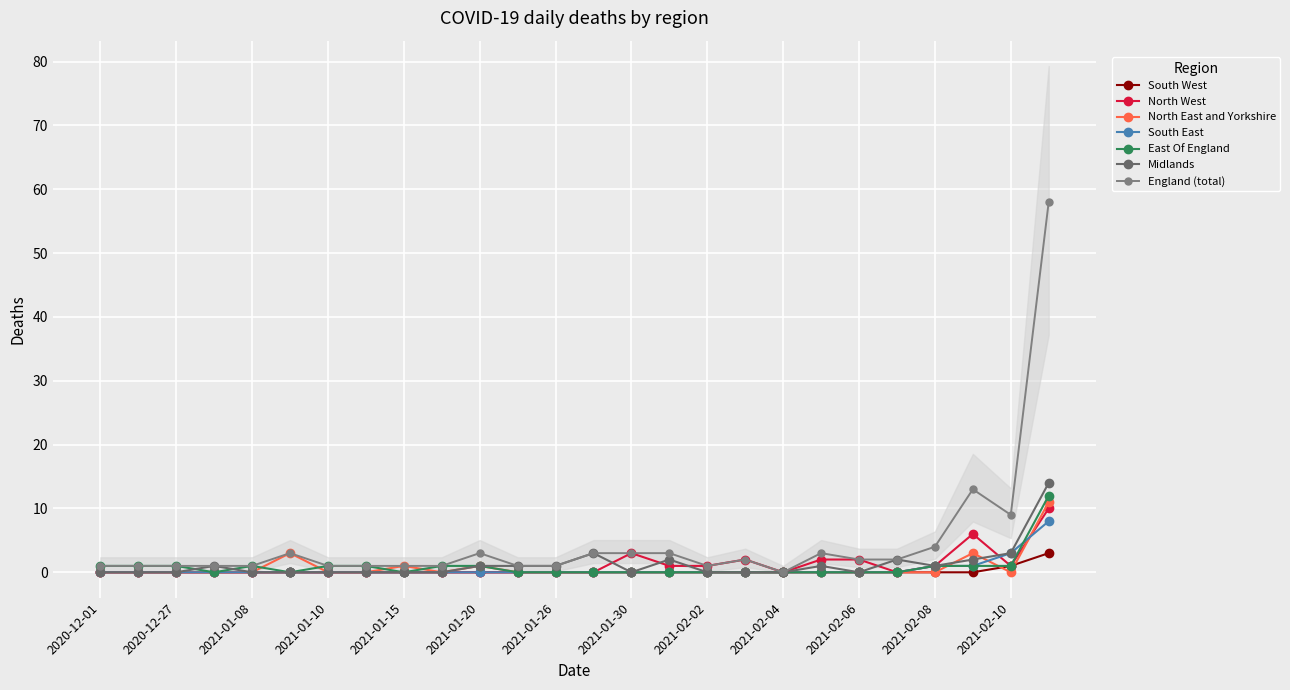

At which category is the sum across all series the highest?

2021-02-11